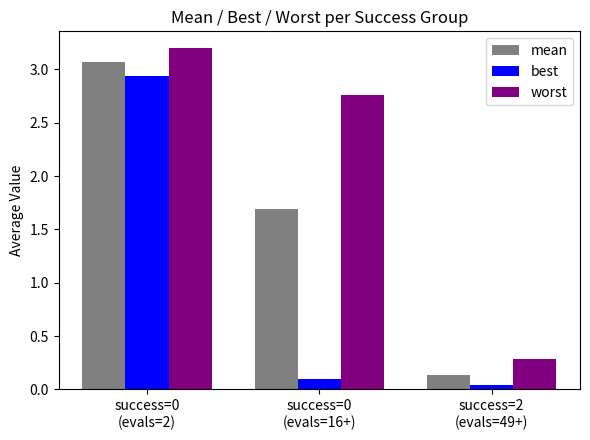

The worst series shows 0.3 at success=2
(evals=49+). True or false?

True